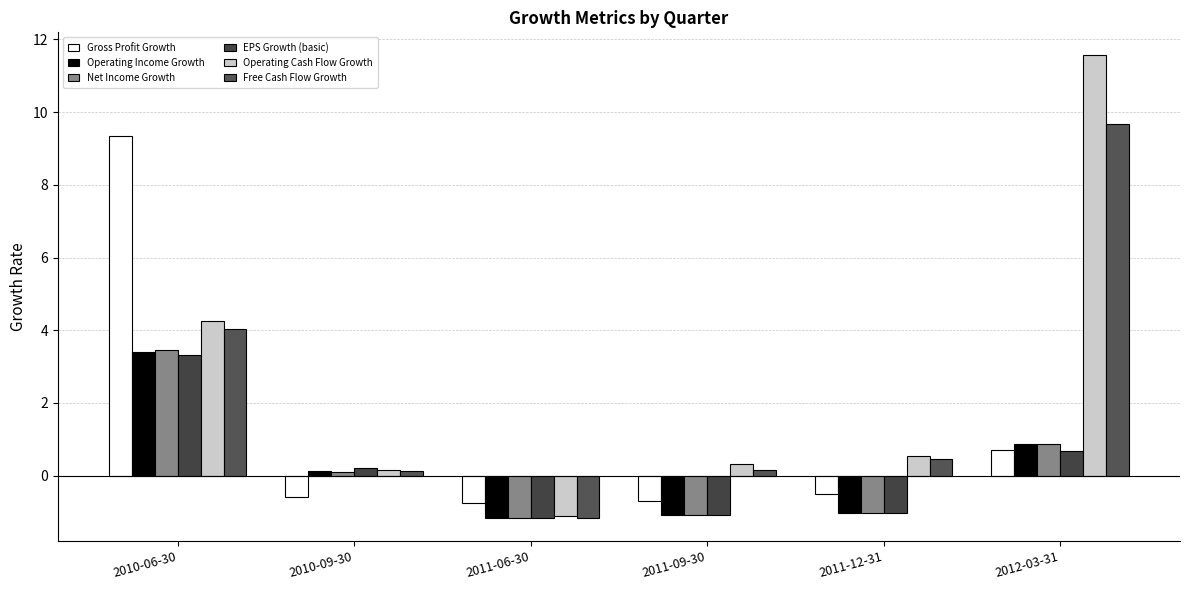

What is the value of the Operating Cash Flow Growth bar at the 4th from the left?

0.3